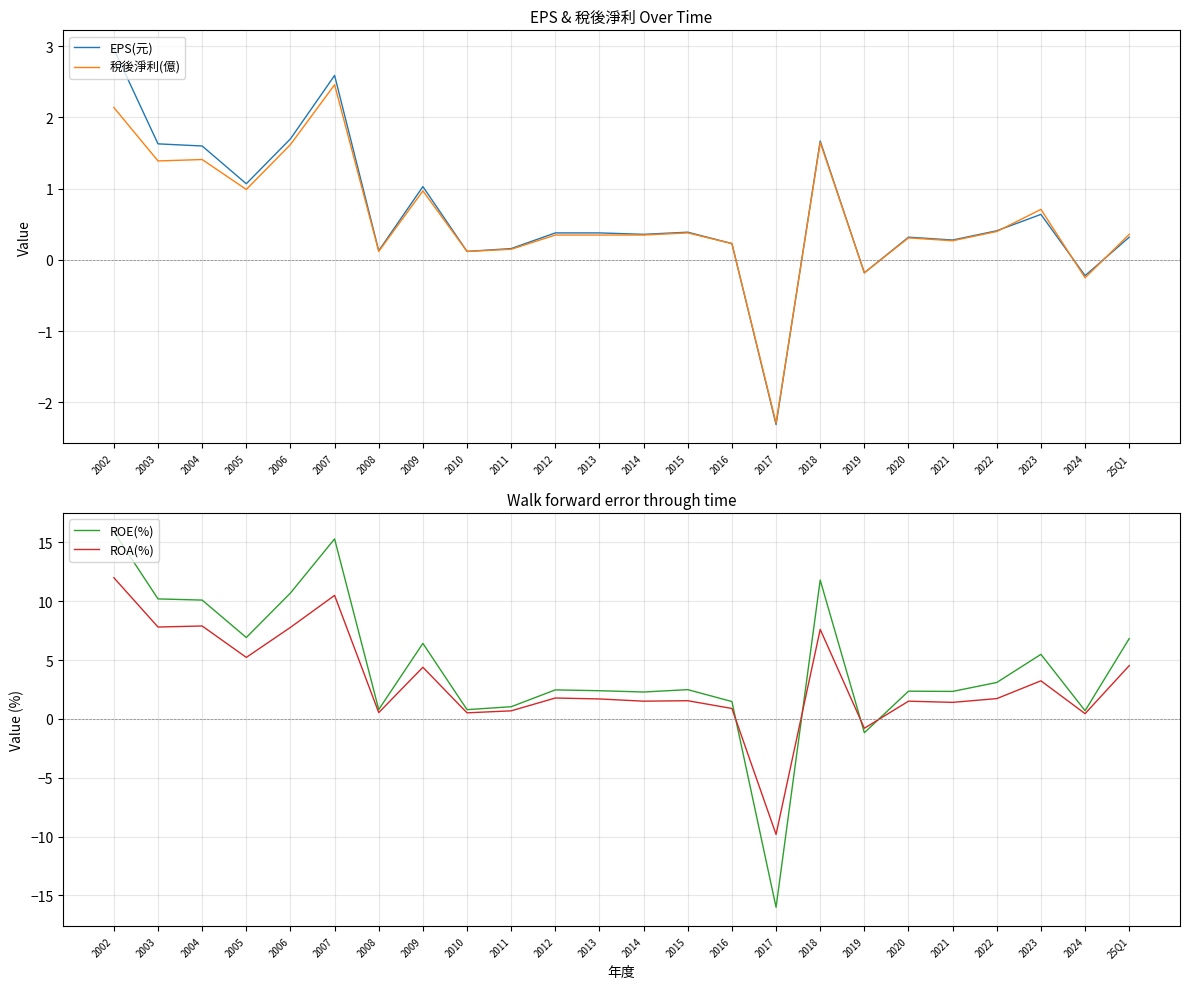

What is the sum of all ROE(%) values?

104.8